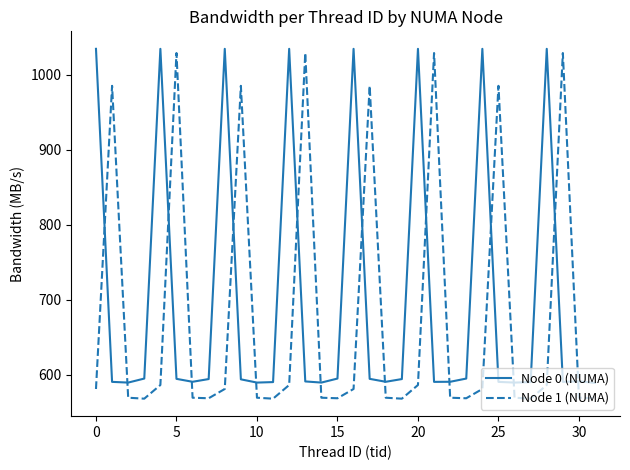

How many values in the Node 0 (NUMA) series exceed 594?

16